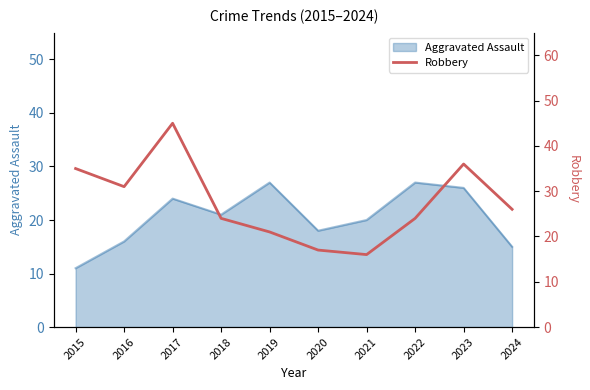

The value of Aggravated Assault at 2021 is 20. True or false?

True